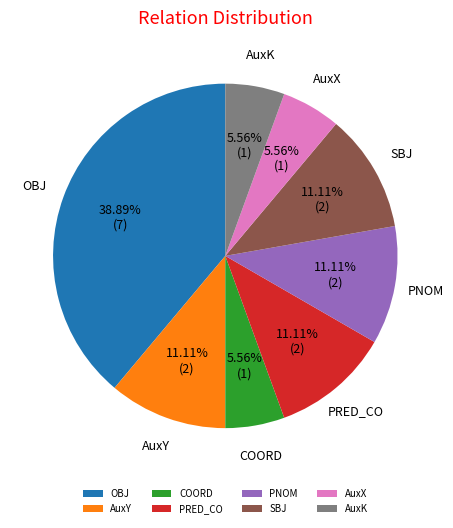

What percentage is the PNOM slice, to the nearest percent?

11%